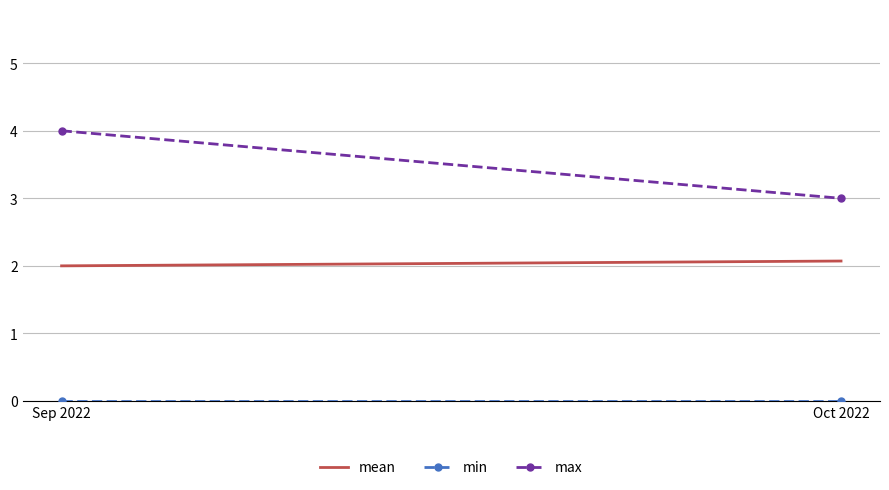

At Oct 2022, list the series in order from largest to smallest.

max, mean, min